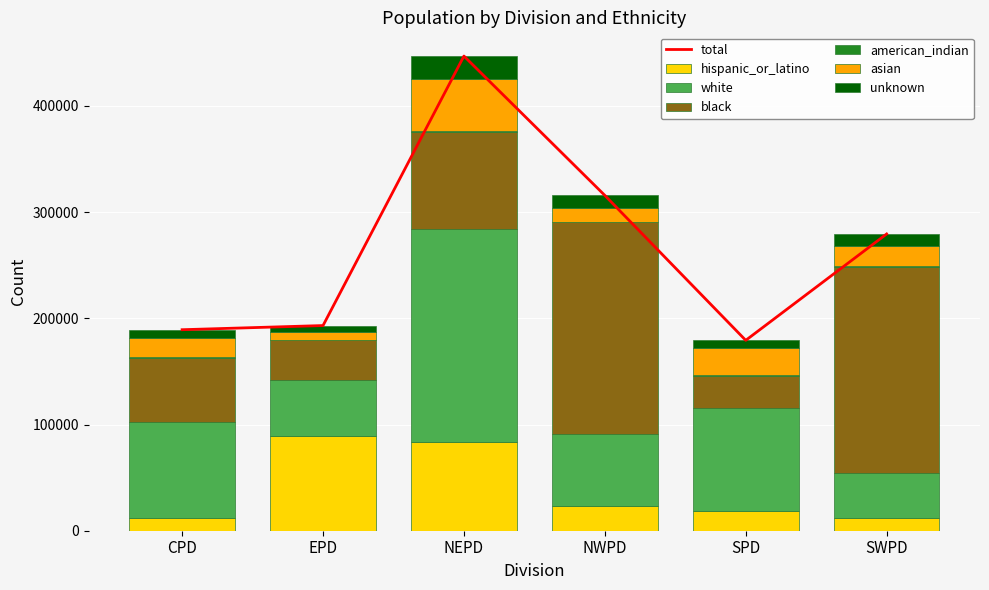

What is the sum of all hispanic_or_latino values?

238277